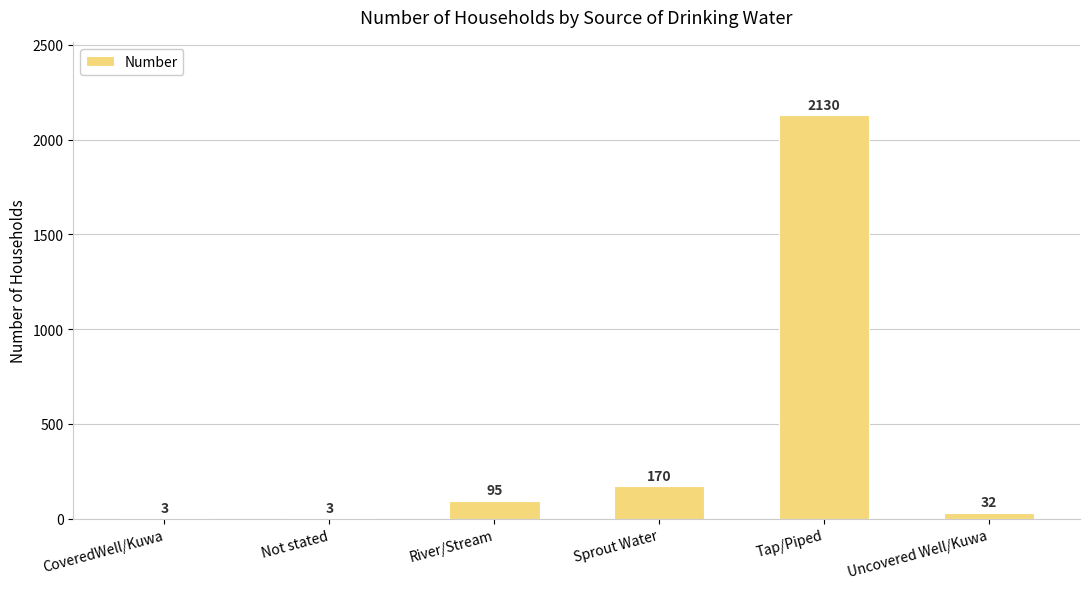

Reading left to right, what are all the values shown in this chart?

3	3	95	170	2130	32